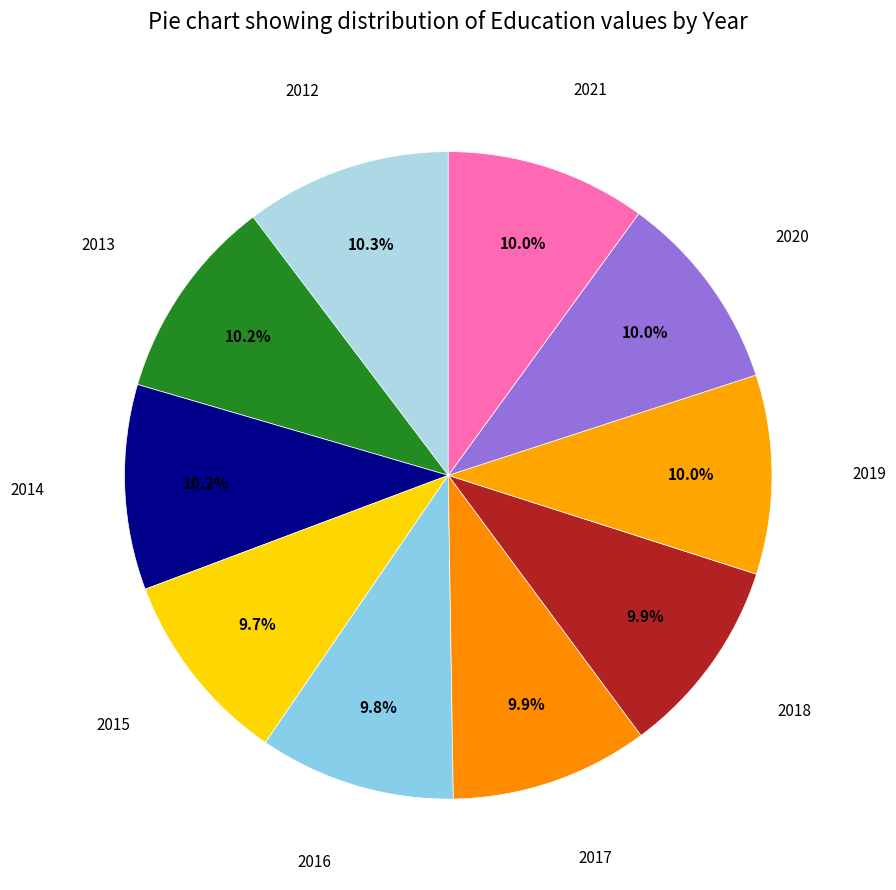

How many segments does this pie chart have?

10